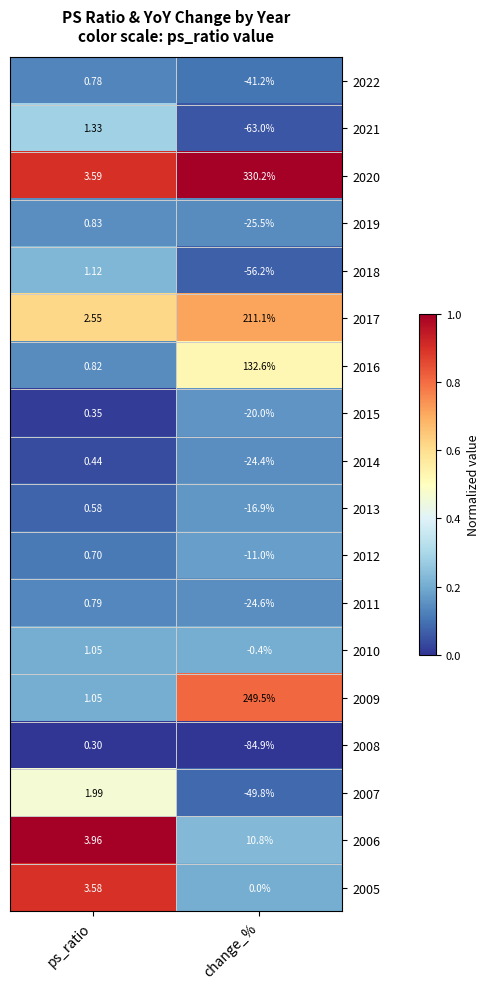

List the series in order of their peak value, lowest first.

2008, 2015, 2014, 2013, 2012, 2022, 2011, 2019, 2010, 2018, 2021, 2007, 2005, 2006, 2016, 2017, 2009, 2020